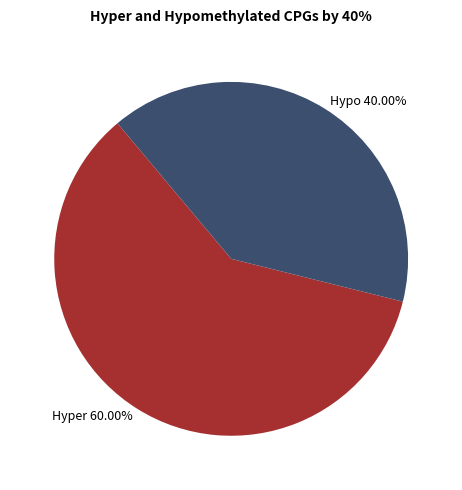

What is the smallest slice in the pie chart?

Hypo 40.00%